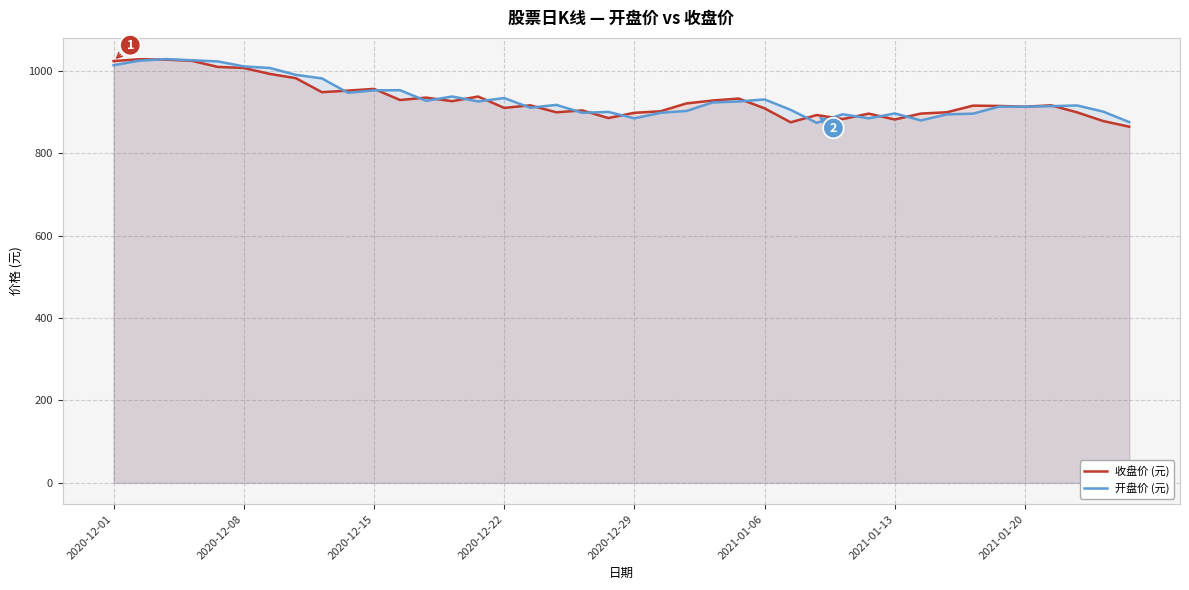

Which series has the largest total across all categories?

开盘价 (元)